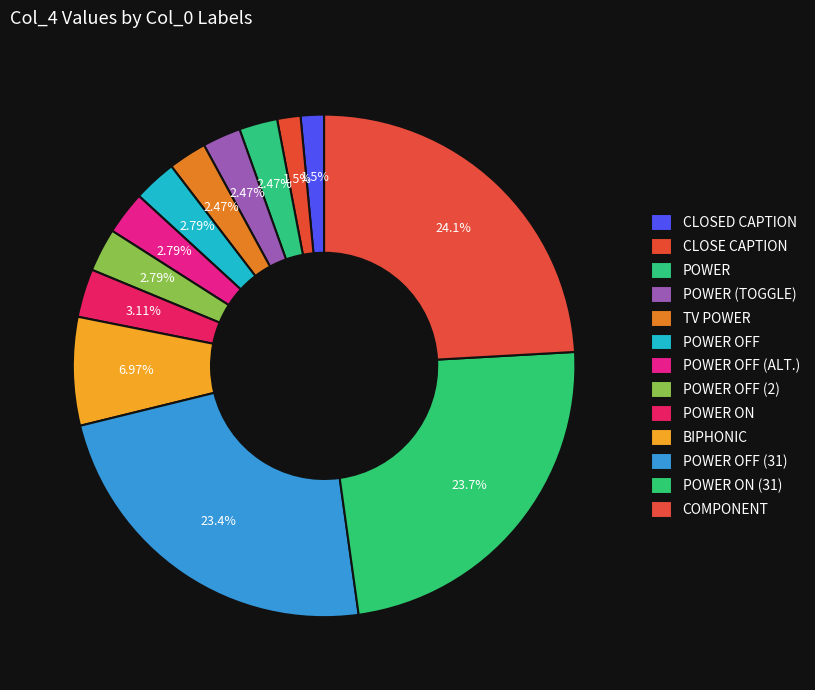

Count the number of slices in the pie.

13